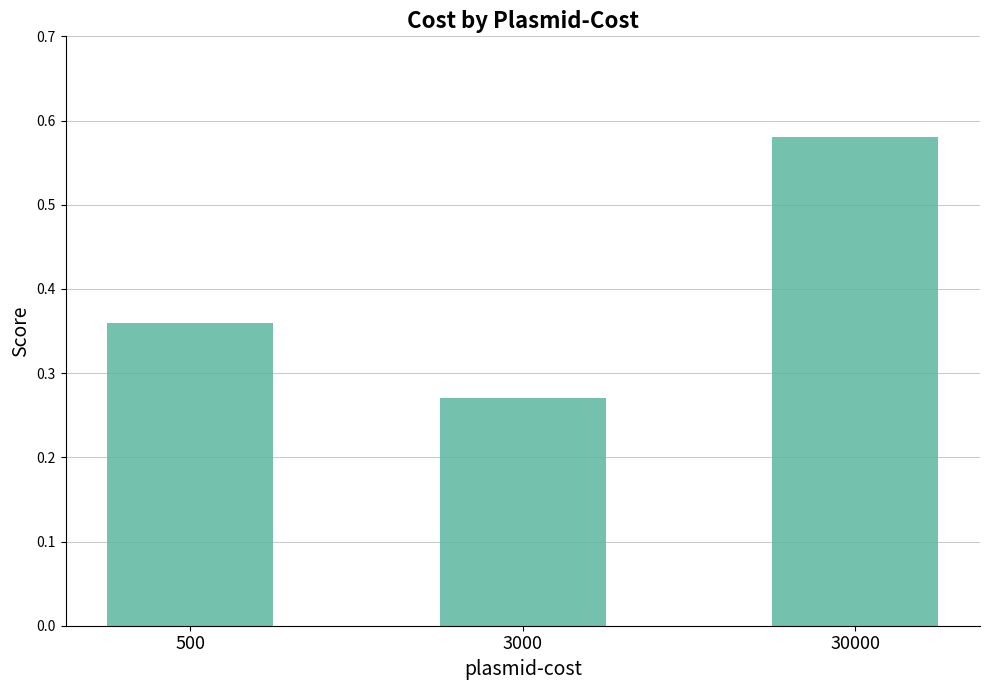

Is it true that the value at 30000 is 0.2?

False